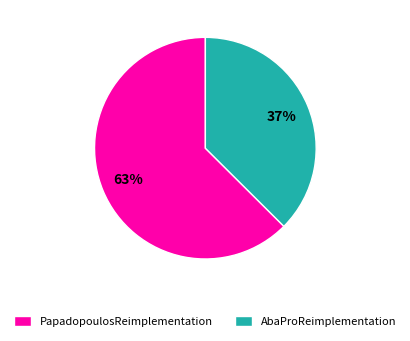

How many slices are in this pie chart?

2